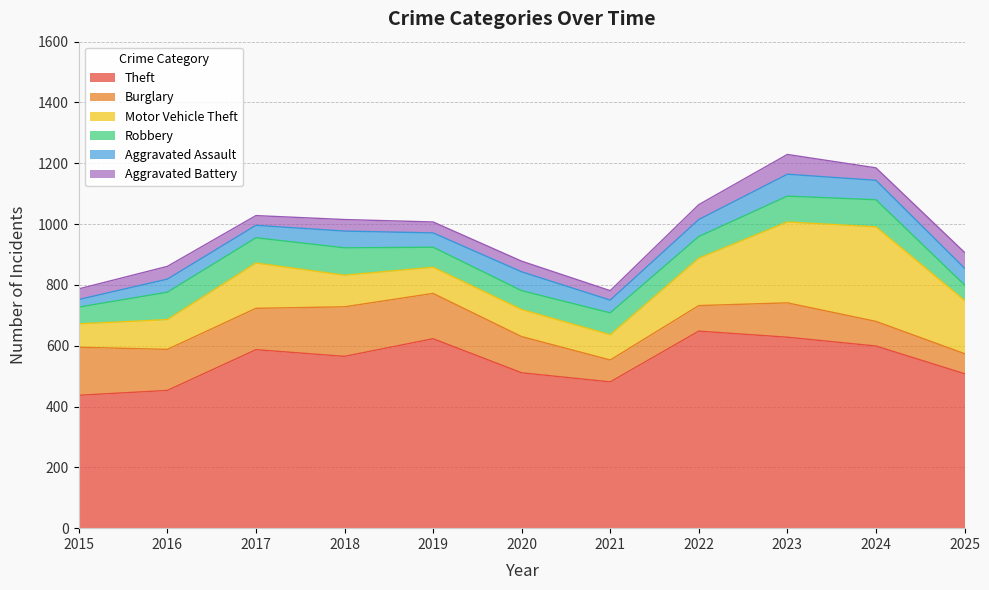

How many data points in Aggravated Battery are less than 38?

5